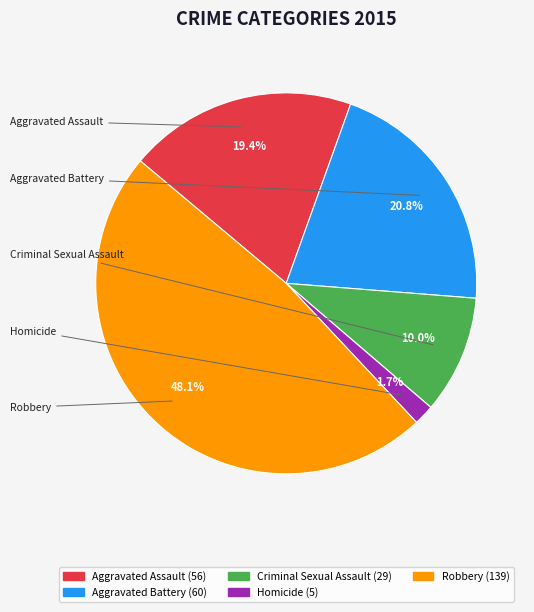

What is the smallest slice in the pie chart?

Homicide